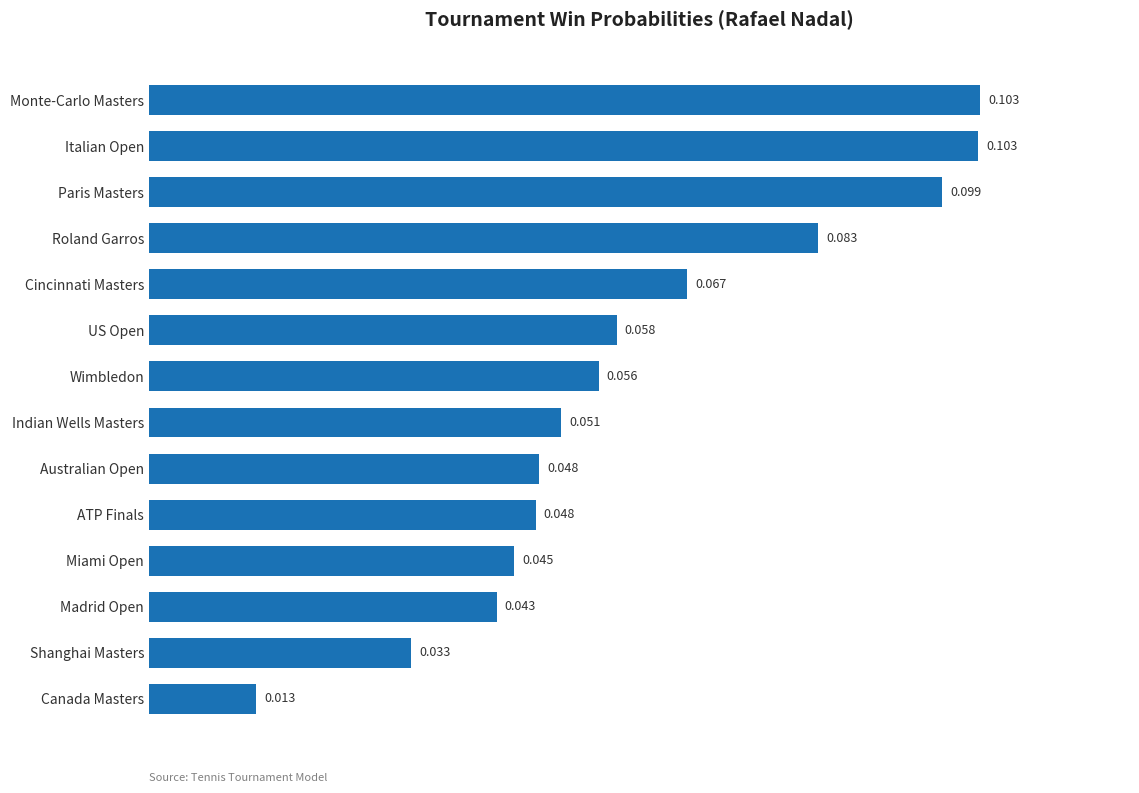

Where is the data nearest to the value 0?

Canada Masters